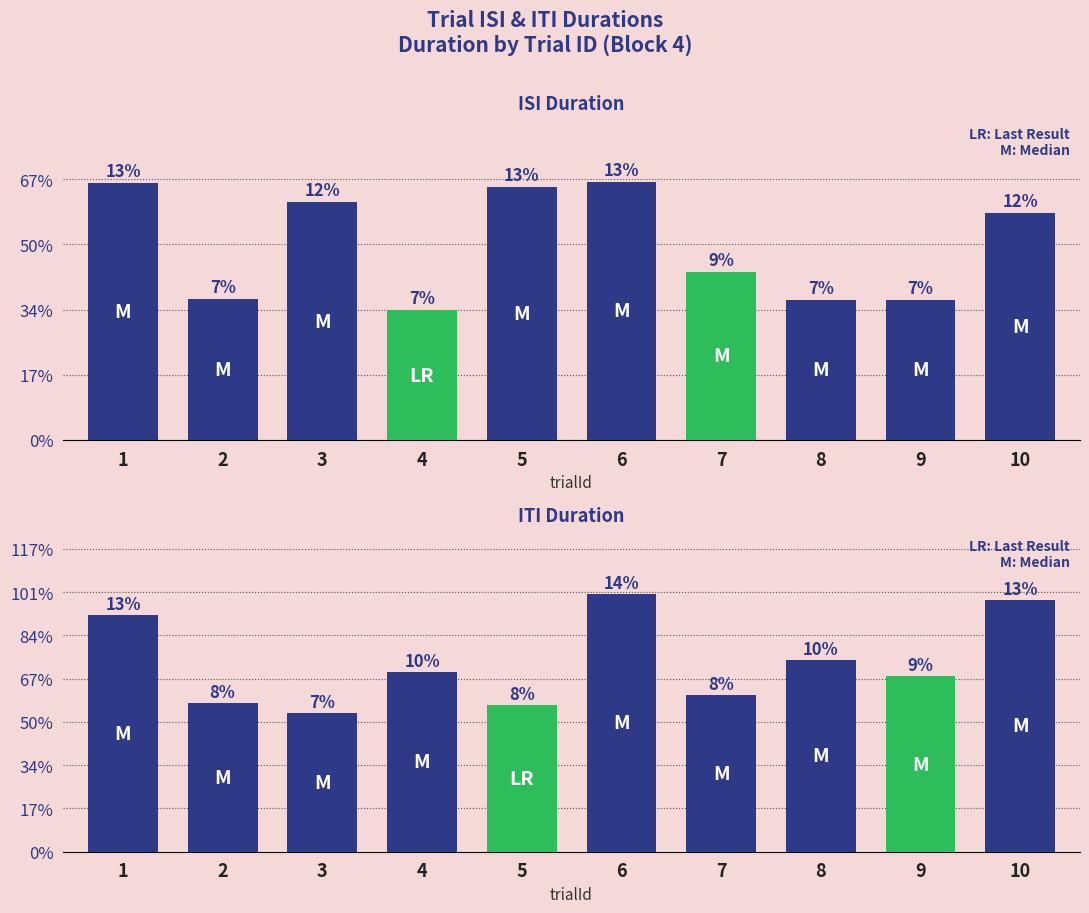

Between 7 and 4, which is larger?

7